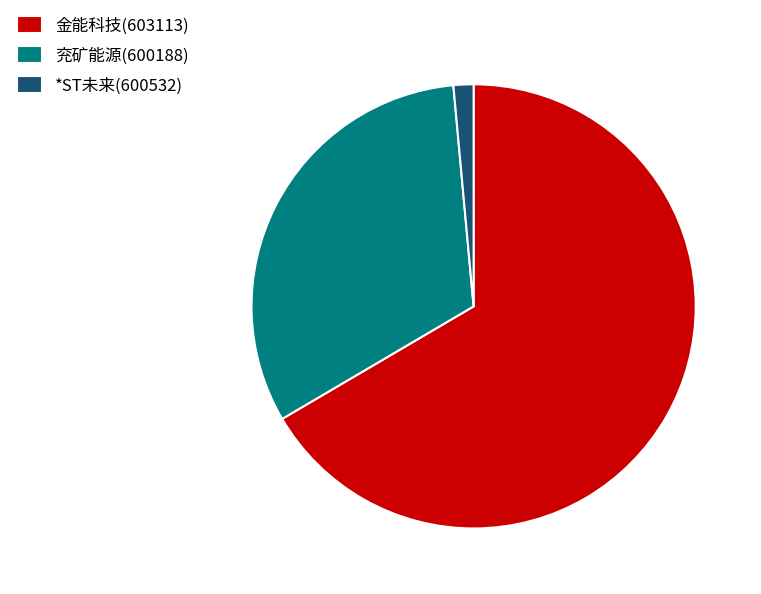

Does 金能科技(603113) account for over 50% of the chart?

Yes